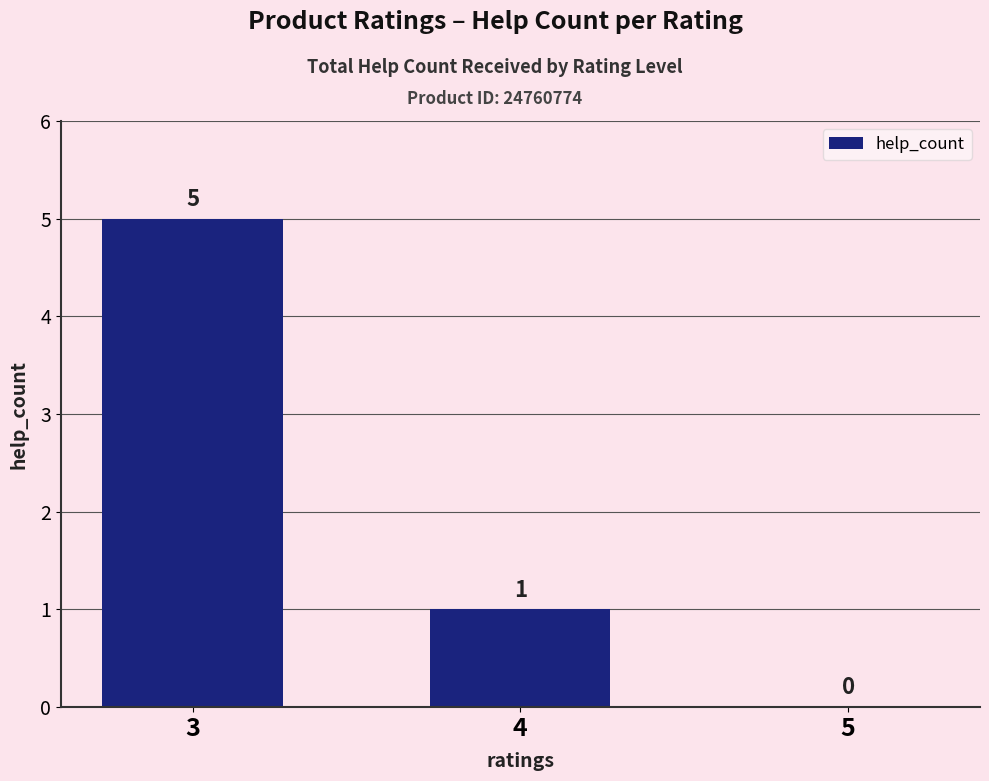

Read the value at 3.

5